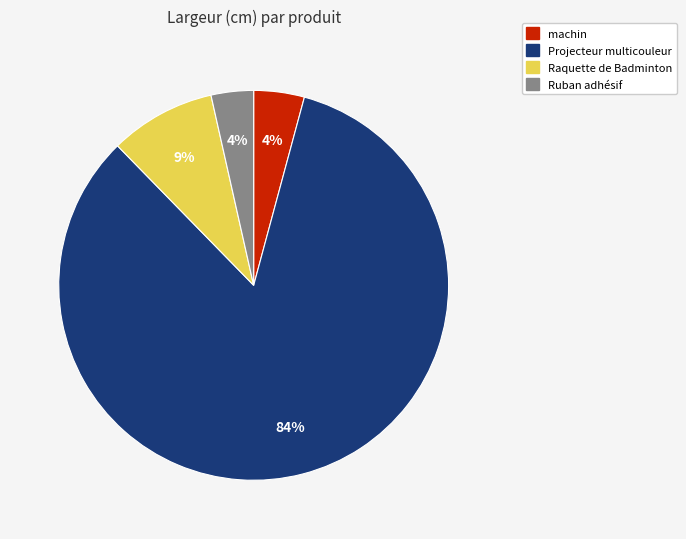

Between Projecteur multicouleur and Ruban adhésif, which is larger?

Projecteur multicouleur